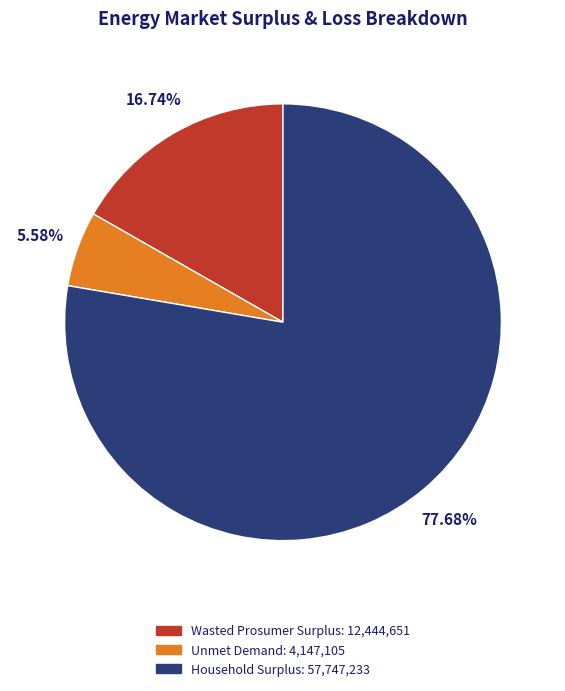

Approximately how many times larger is the value at Wasted Prosumer Surplus compared to Household Surplus?

0.2